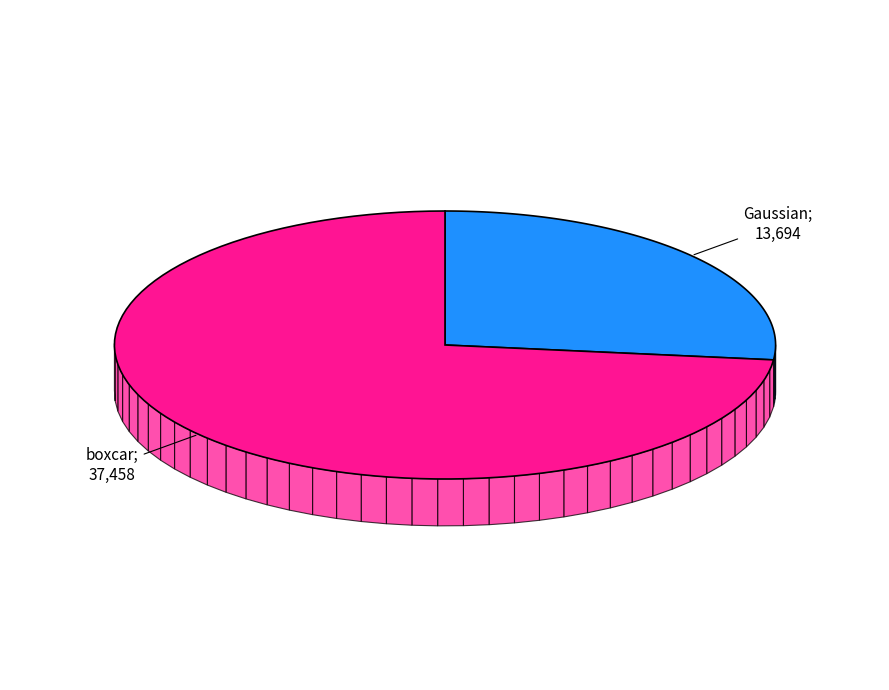

What is the total percentage of Gaussian and boxcar?

100.0%